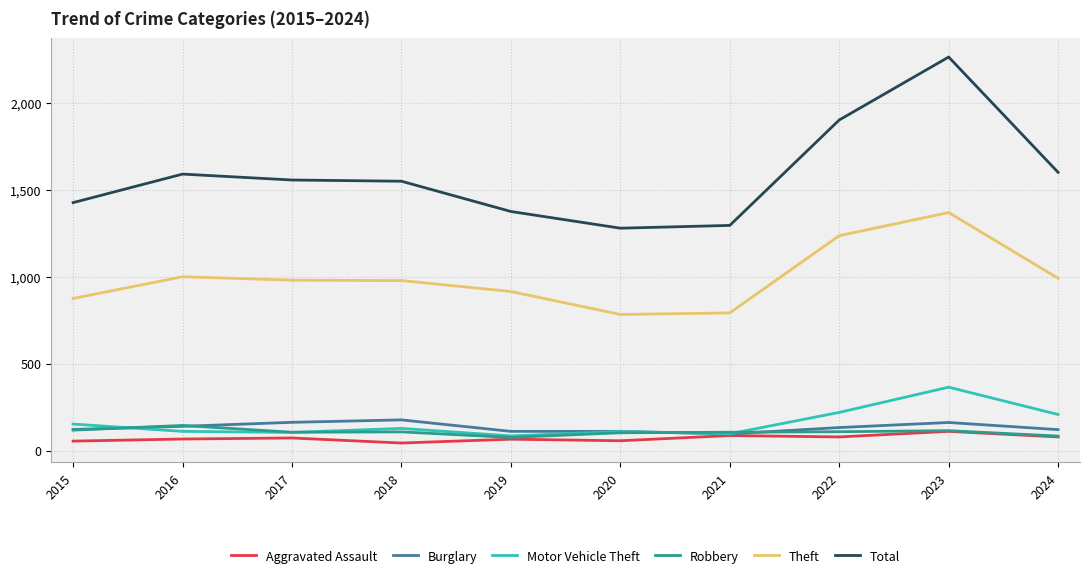

How many lines are shown in the chart?

6